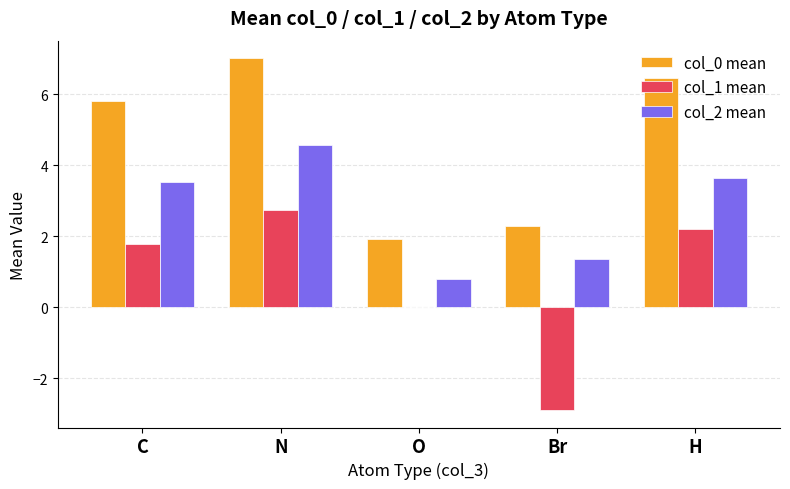

At which category does the chart reach its peak across all series?

N